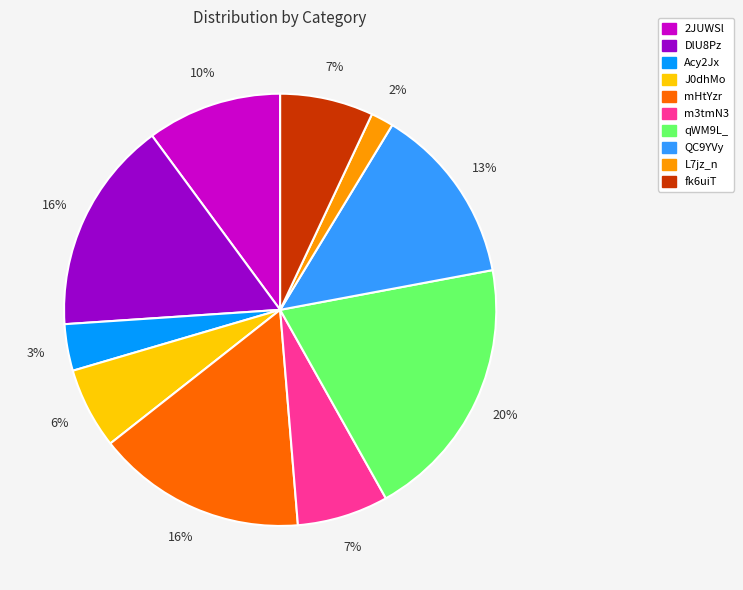

Does mHtYzr account for over 50% of the chart?

No